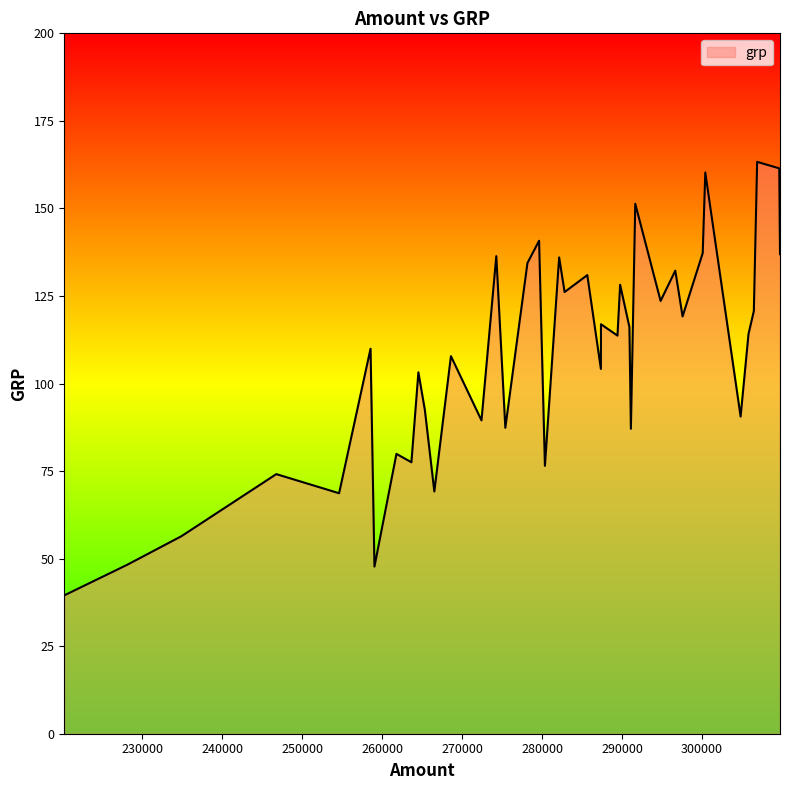

What is the difference between the maximum and minimum values?

123.8